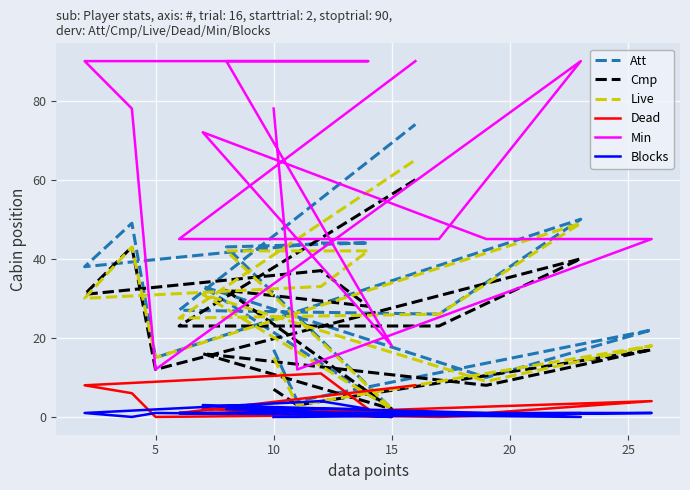

True or false: Live and Att cross at least once.

False